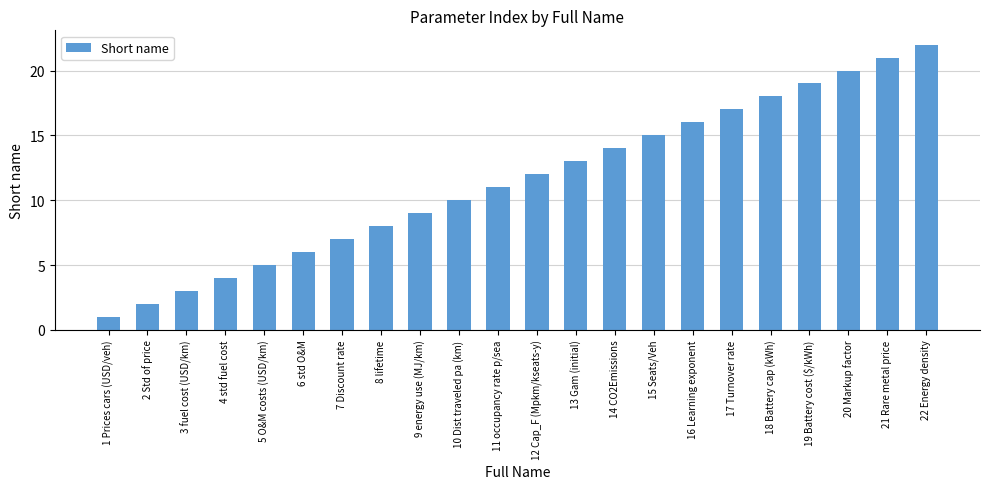

Which has a higher value, 5 O&M costs (USD/km) or 13 Gam (initial)?

13 Gam (initial)